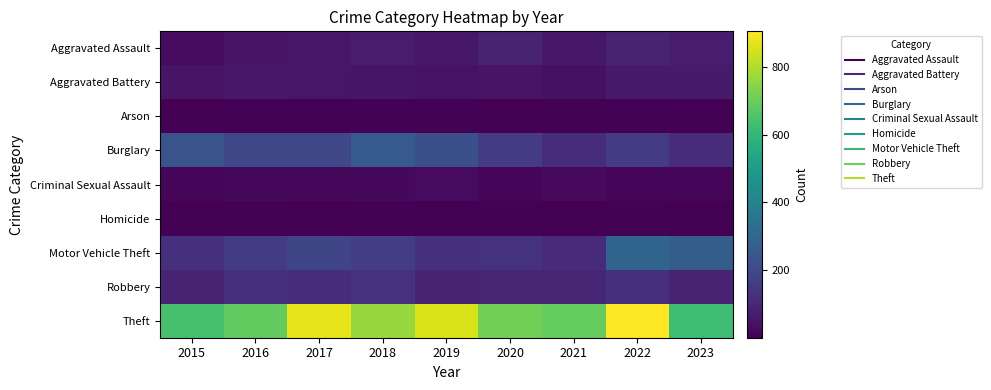

What is the difference between the highest and lowest values at 2022?

899